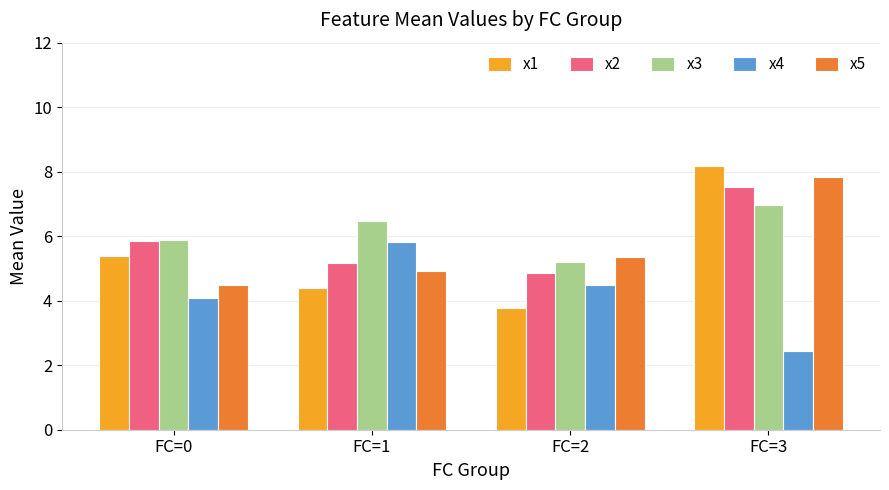

At how many categories does at least one series exceed 5?

4